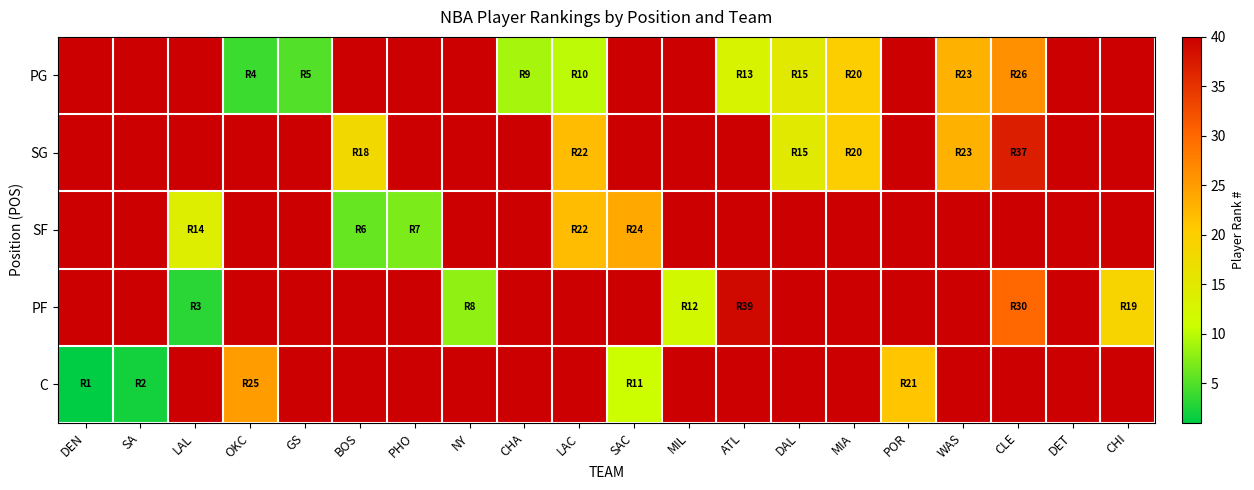

At DAL, list the series in order from largest to smallest.

PG, SG, SF, PF, C